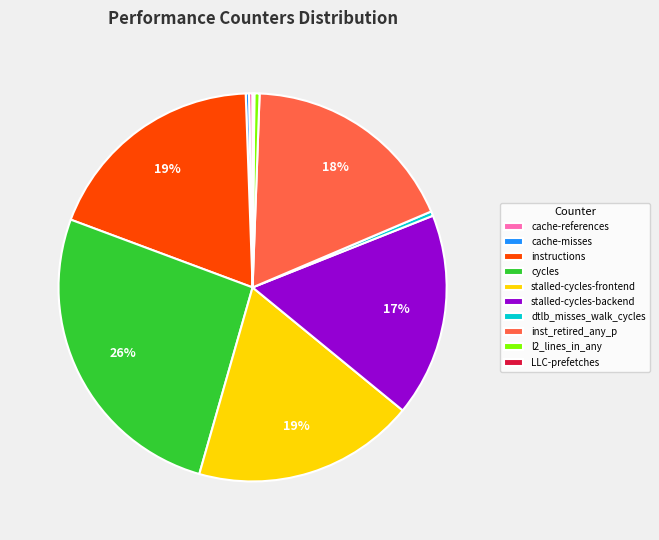

To the nearest percent, what is the average slice percentage?

10%